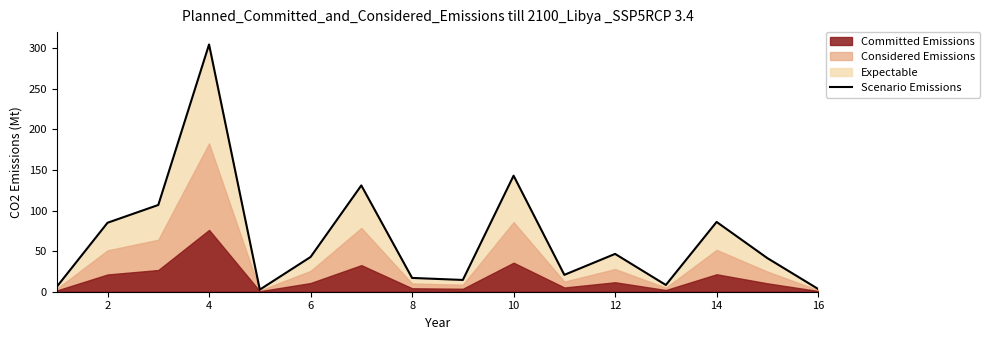

What is the difference between the maximum and minimum values?

302.1